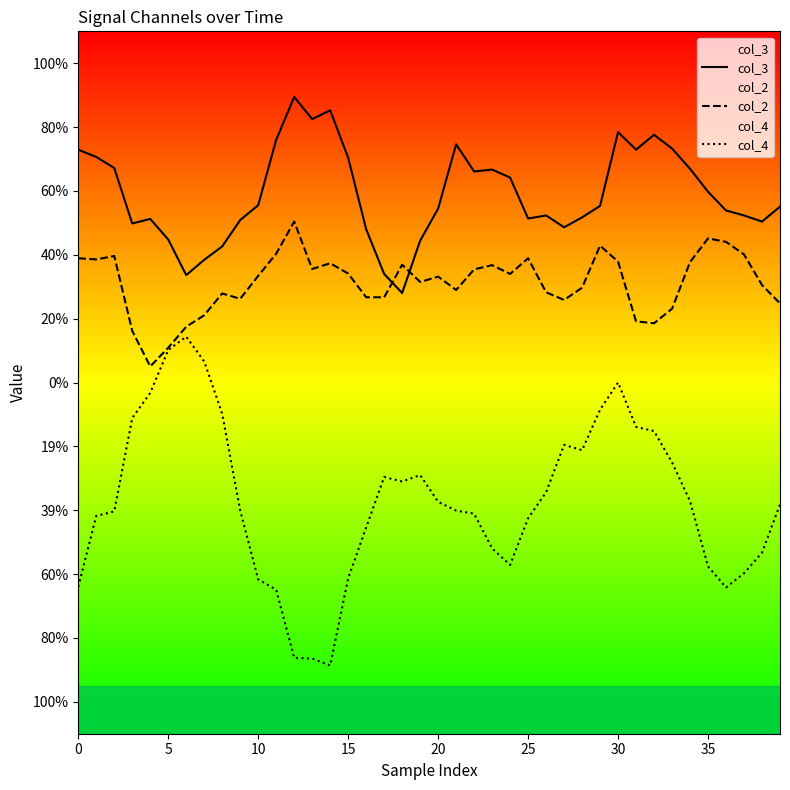

Is this an area chart (filled region under the line)?

No